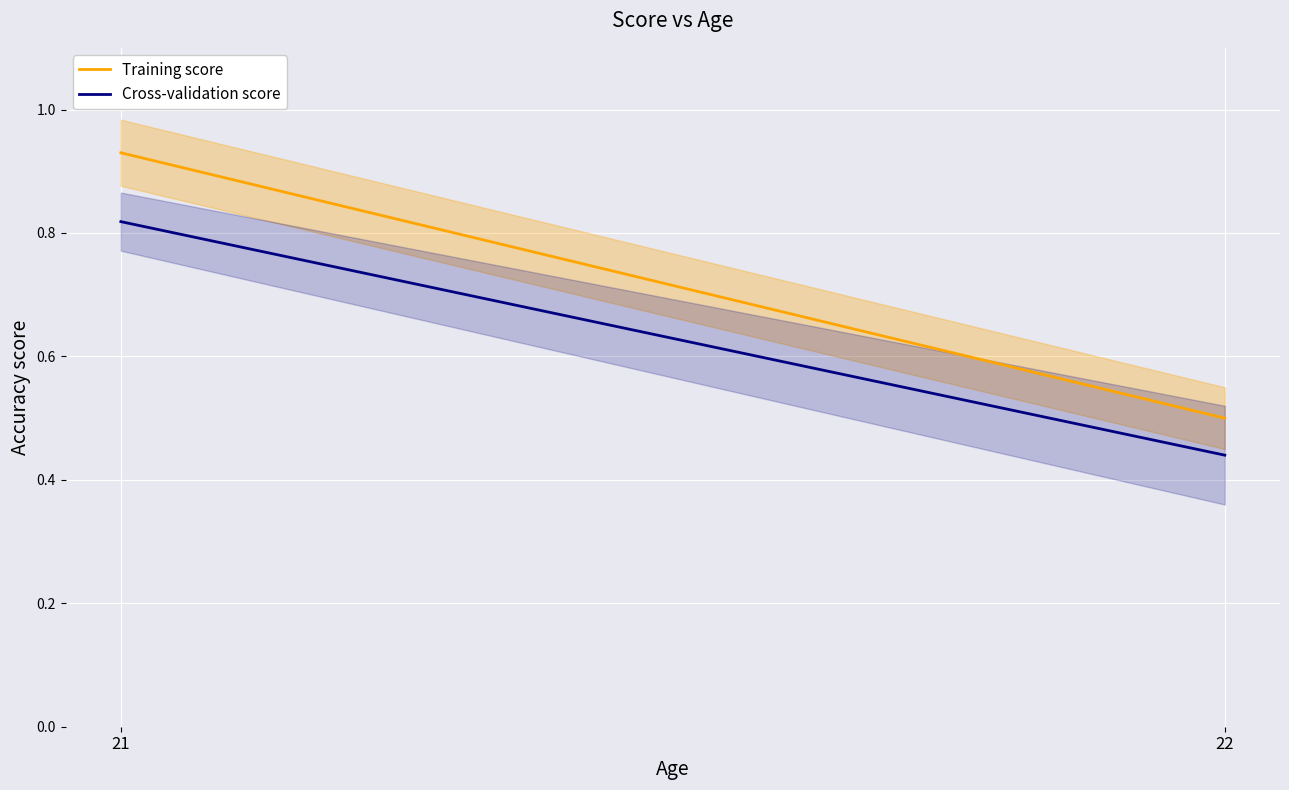

At which label is Training score closest to 0?

22